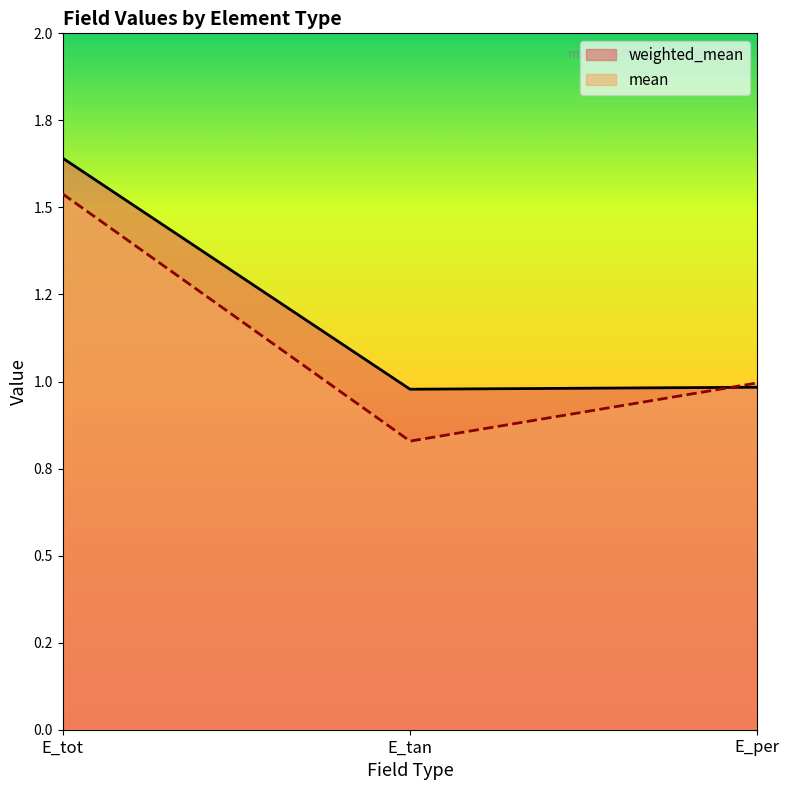

What is the difference between the mean values at E_tan and E_tot?

0.7